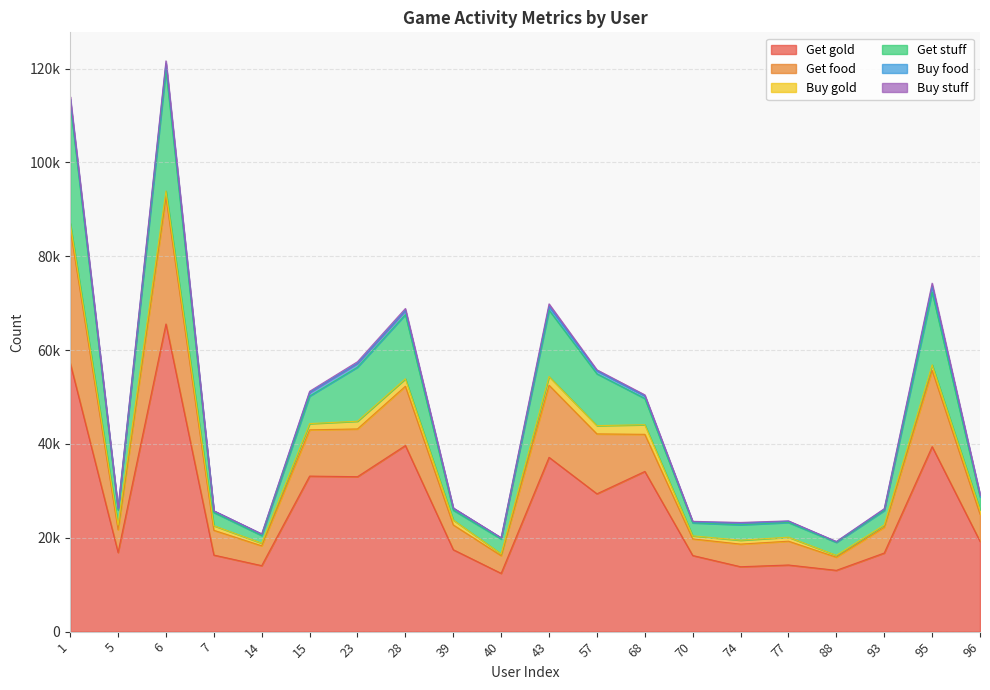

Does the chart have visible grid lines?

Yes